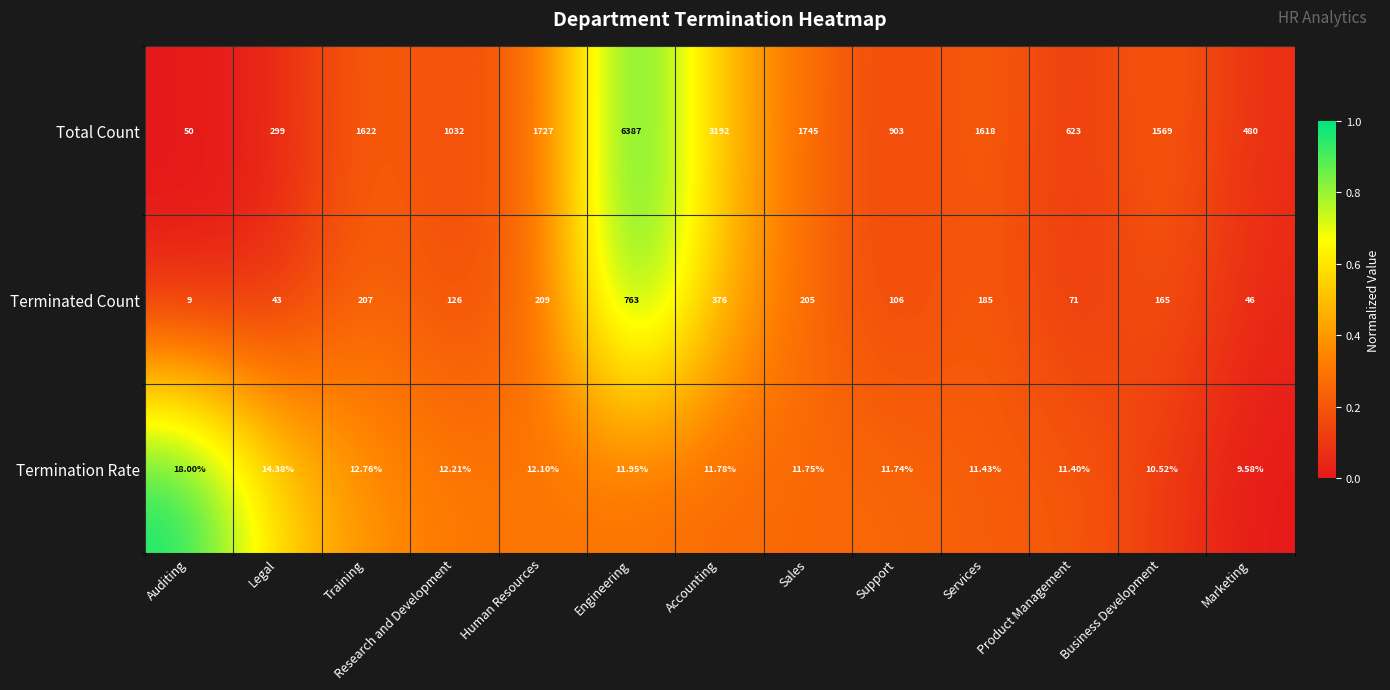

At which category is the sum across all series the highest?

Engineering